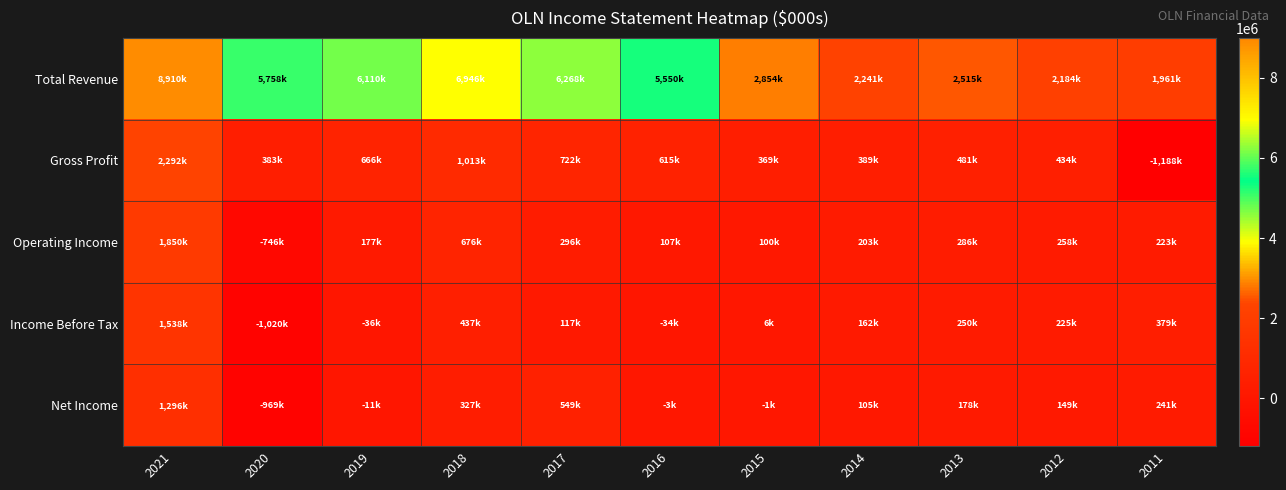

At 2013, list the series in order from smallest to largest.

Net Income, Income Before Tax, Operating Income, Gross Profit, Total Revenue